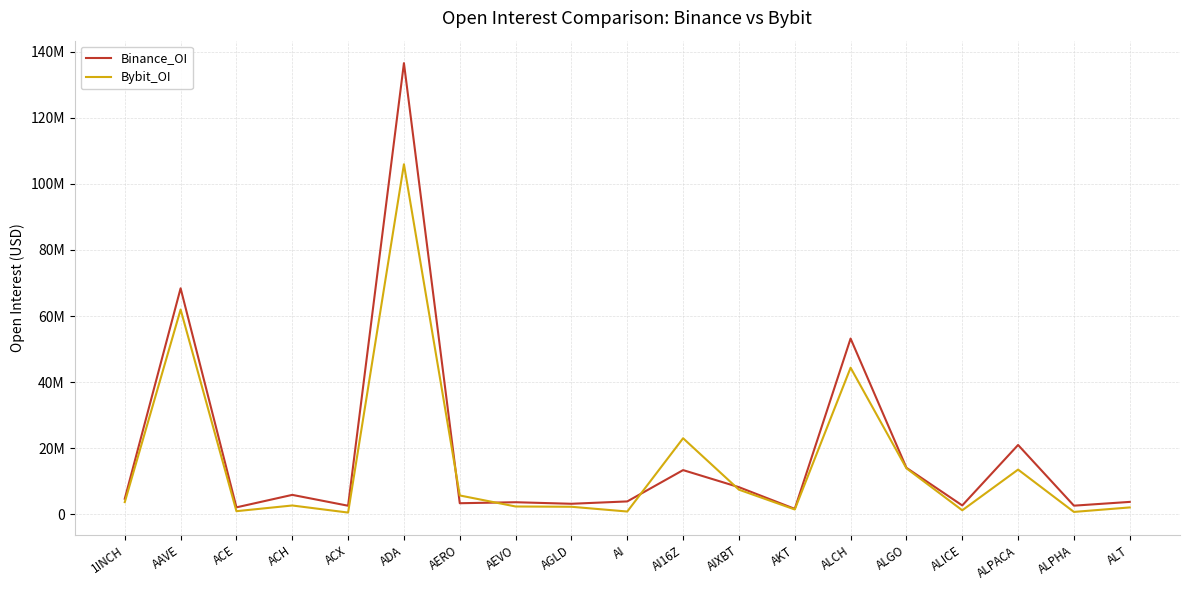

Is this an area chart (filled region under the line)?

No